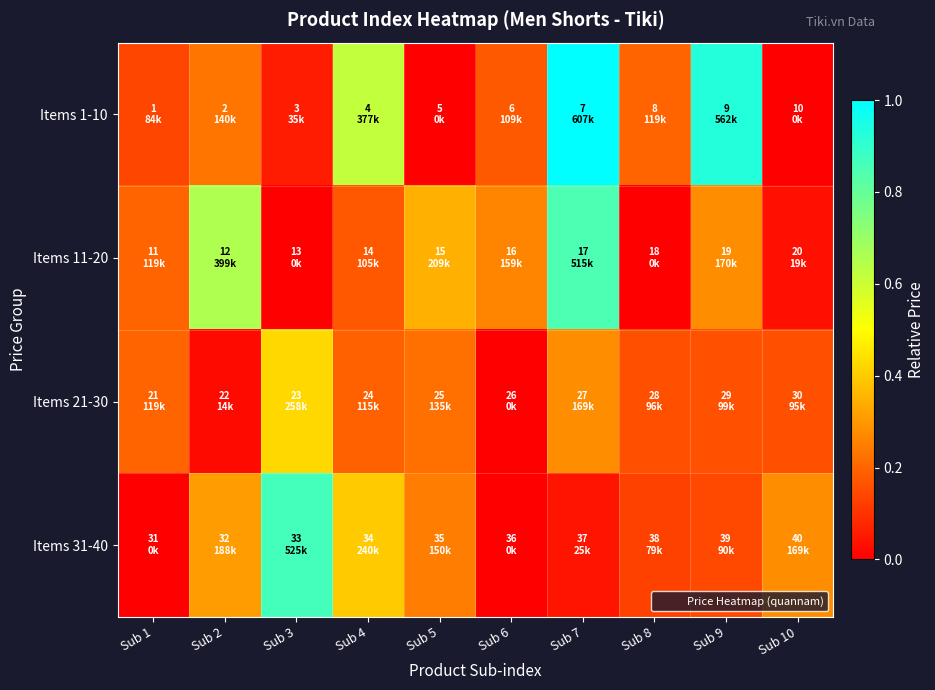

Which has a higher value, Sub 1 or Sub 10?

Sub 1